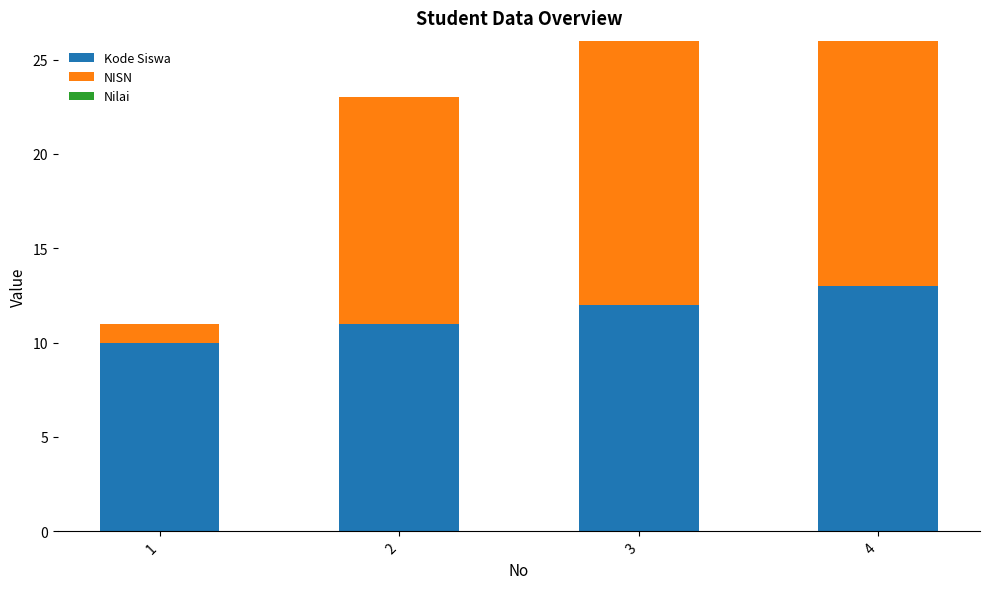

How many series are shown in this chart?

2